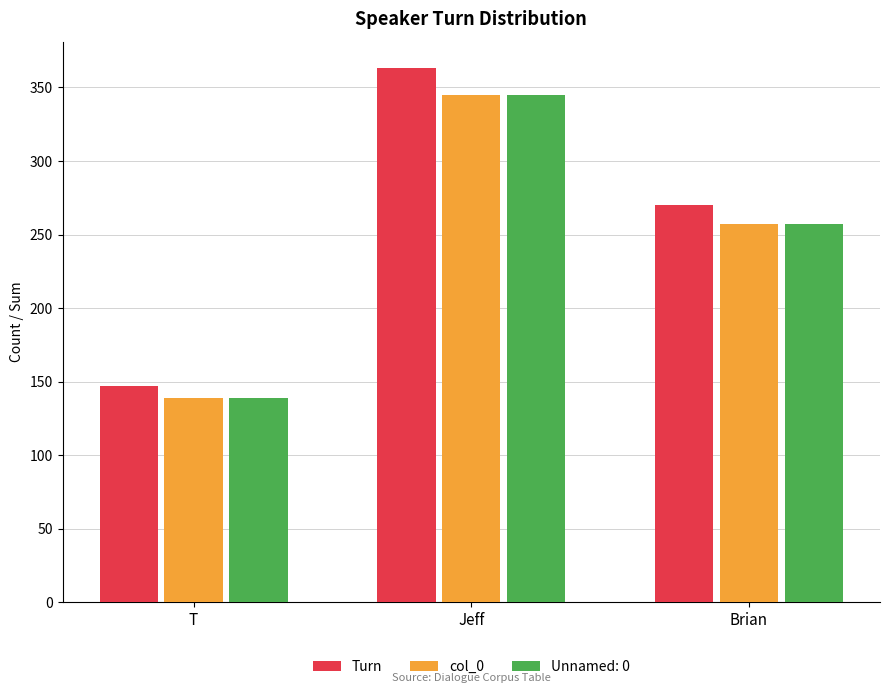

At how many categories does at least one series exceed 312?

1